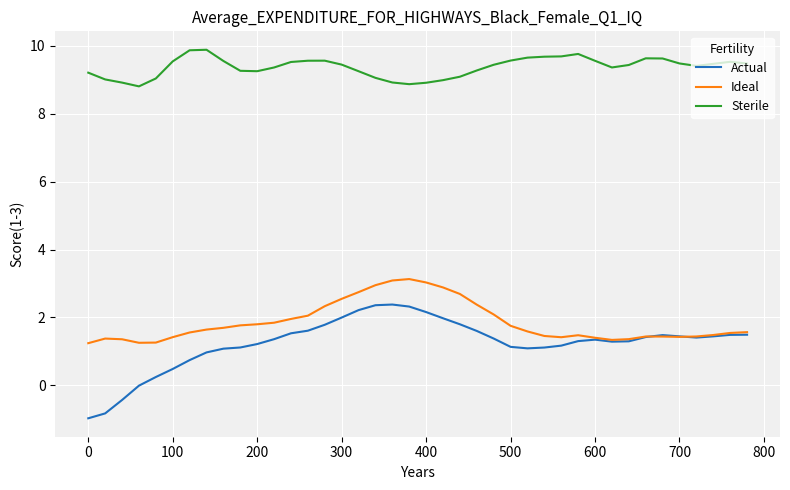

Which series has the widest spread of values?

Actual